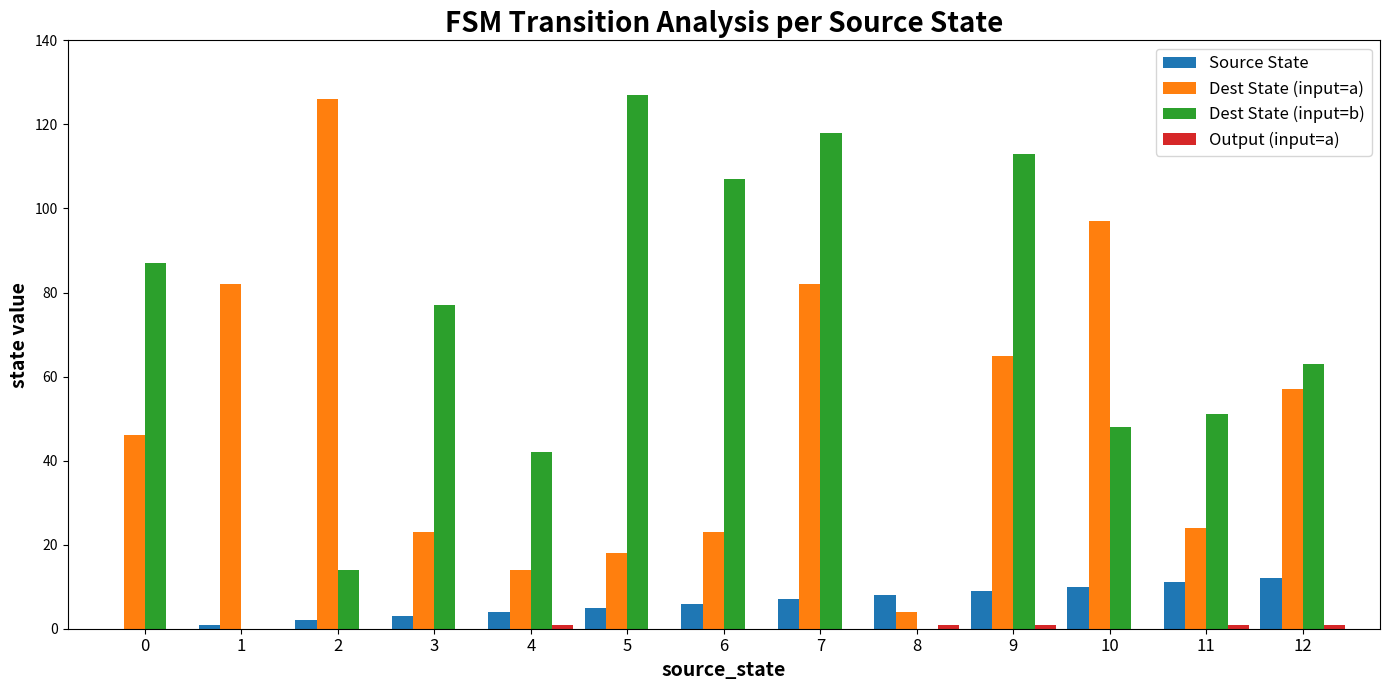

The value of Source State at 5 is 5. True or false?

True